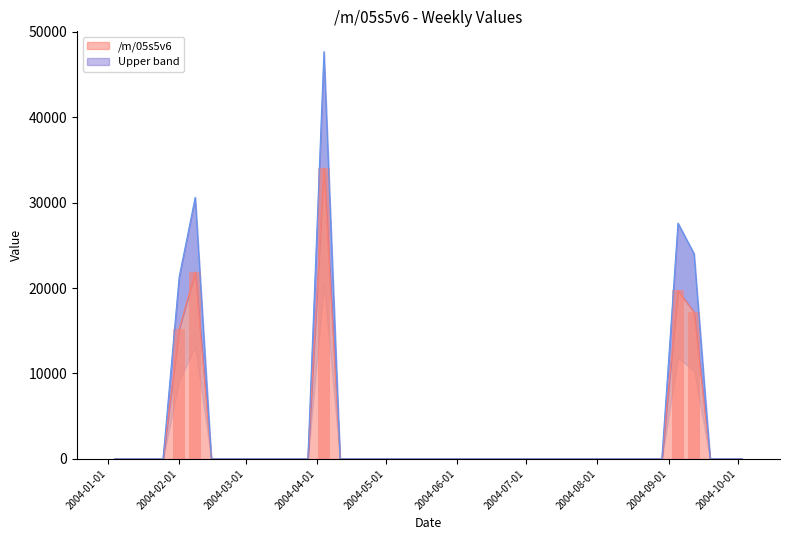

The value at 2004-05-16 is 0.0. True or false?

True